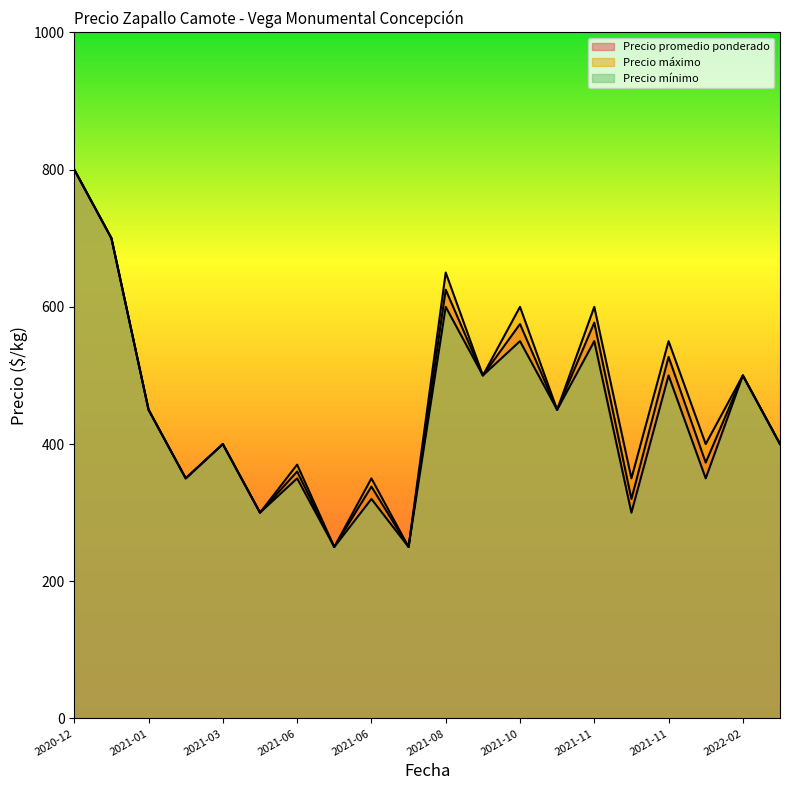

Which label corresponds to the largest value in the chart?

2020-12-04